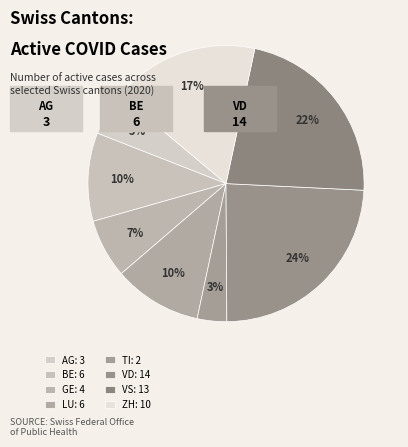

Does any single category account for the majority?

No